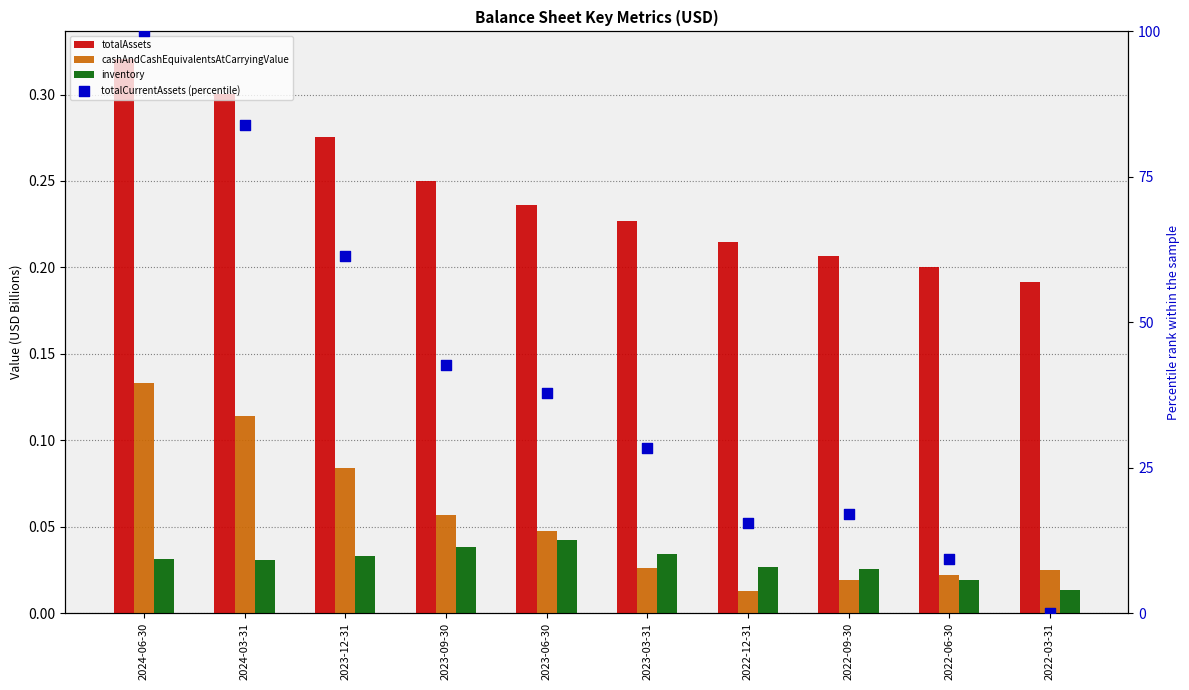

At how many categories does at least one series exceed 79?

2